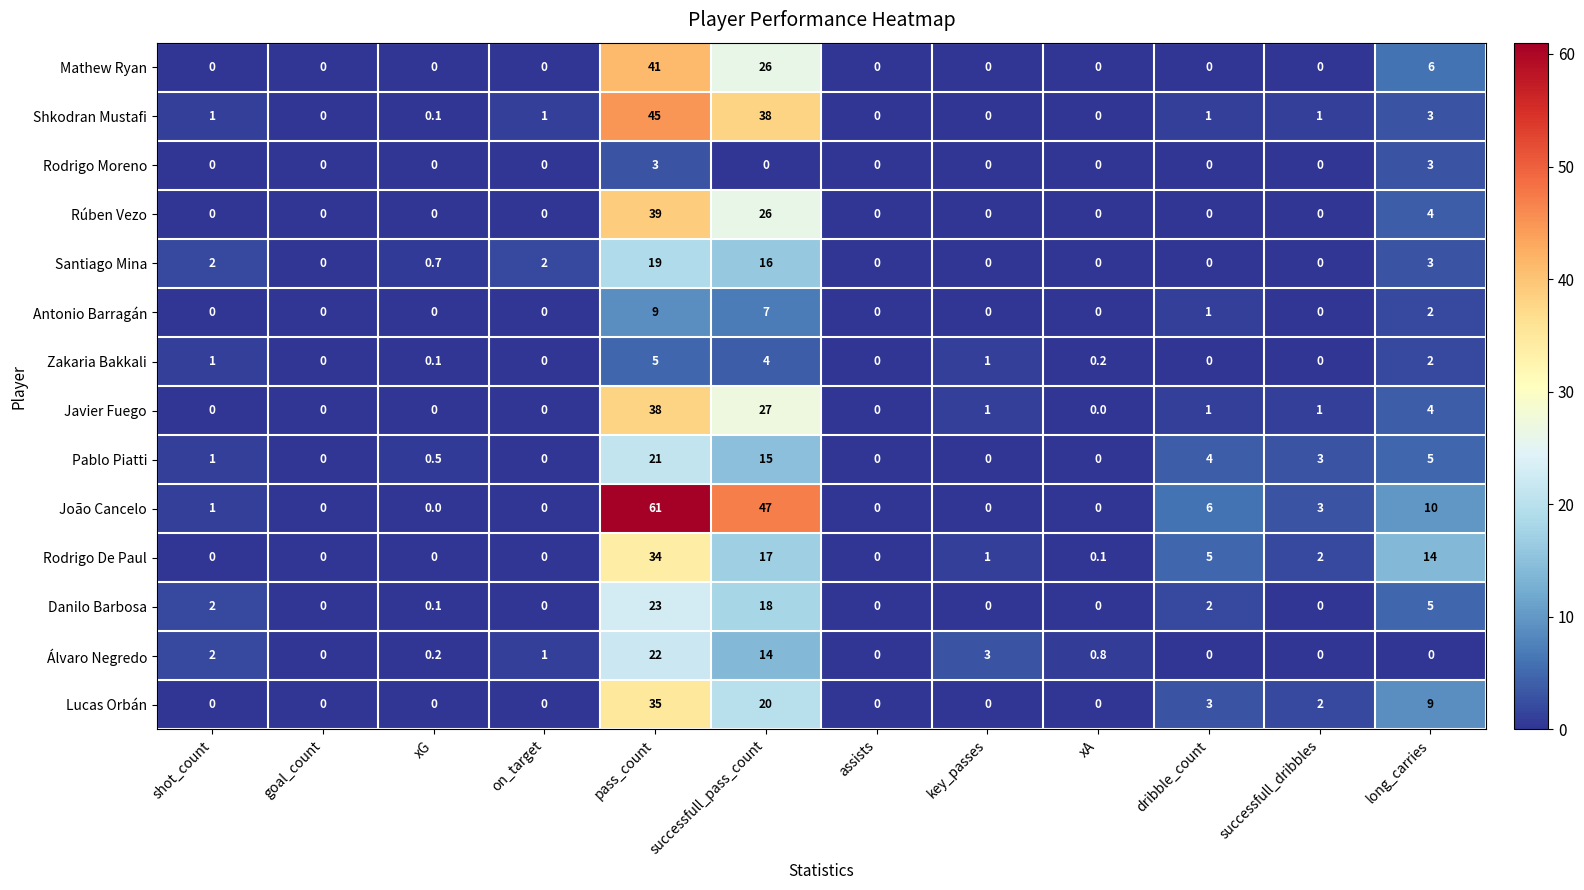

List the series in order of their peak value, lowest first.

Rodrigo Moreno, Zakaria Bakkali, Antonio Barragán, Santiago Mina, Pablo Piatti, Álvaro Negredo, Danilo Barbosa, Rodrigo De Paul, Lucas Orbán, Javier Fuego, Rúben Vezo, Mathew Ryan, Shkodran Mustafi, João Cancelo